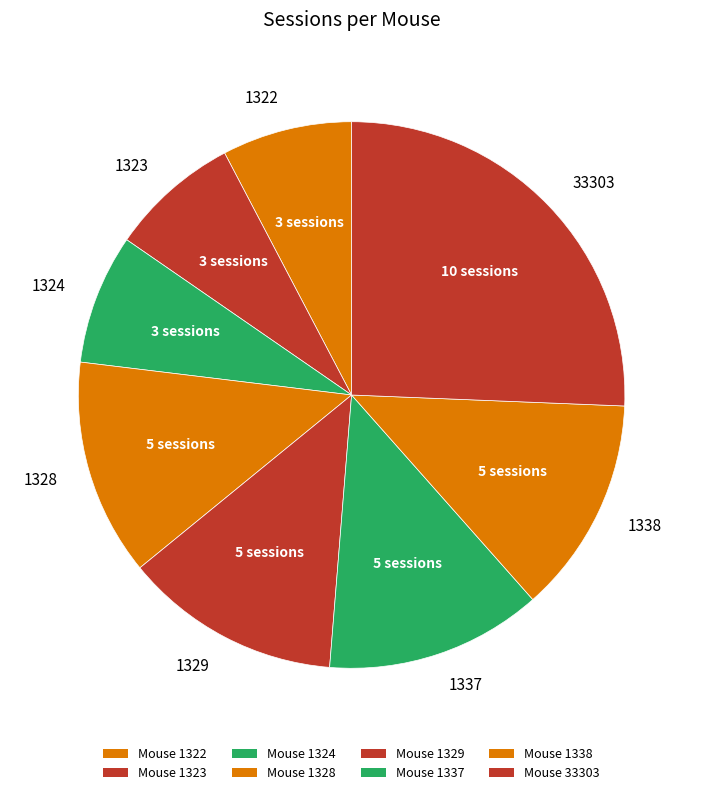

Is there any slice that represents more than half of the pie?

No